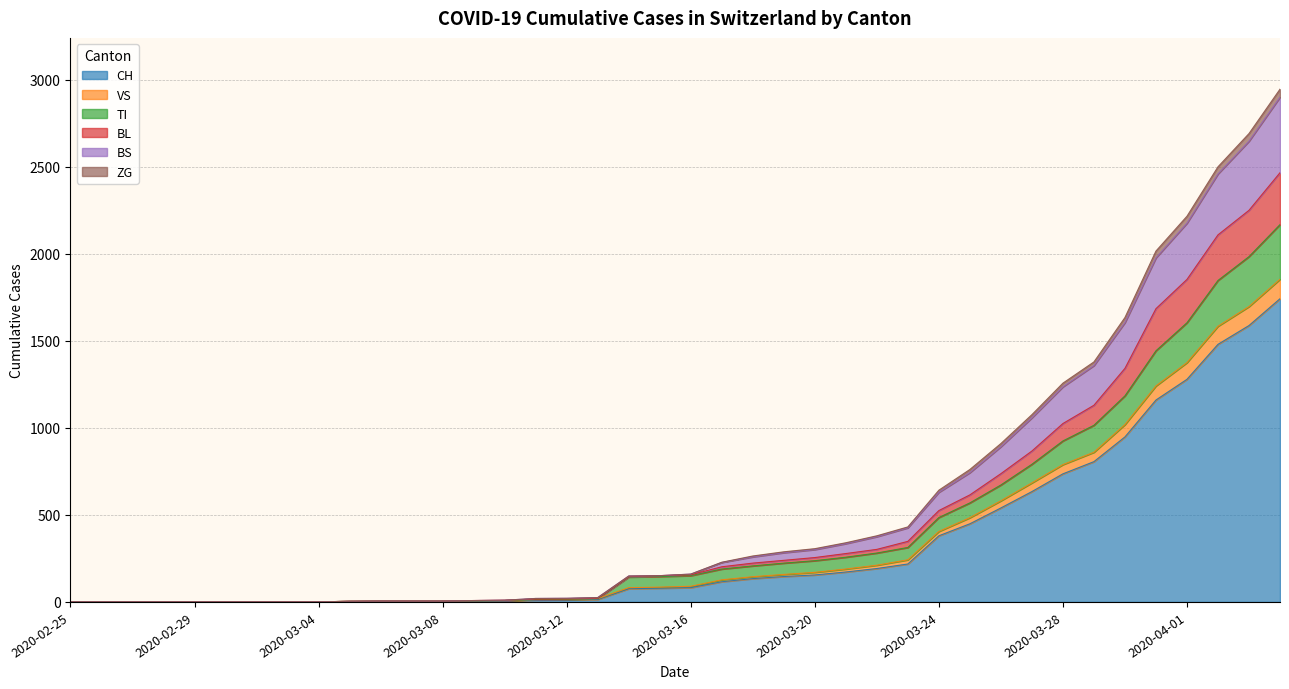

Does the chart display data point markers on the line(s)?

No